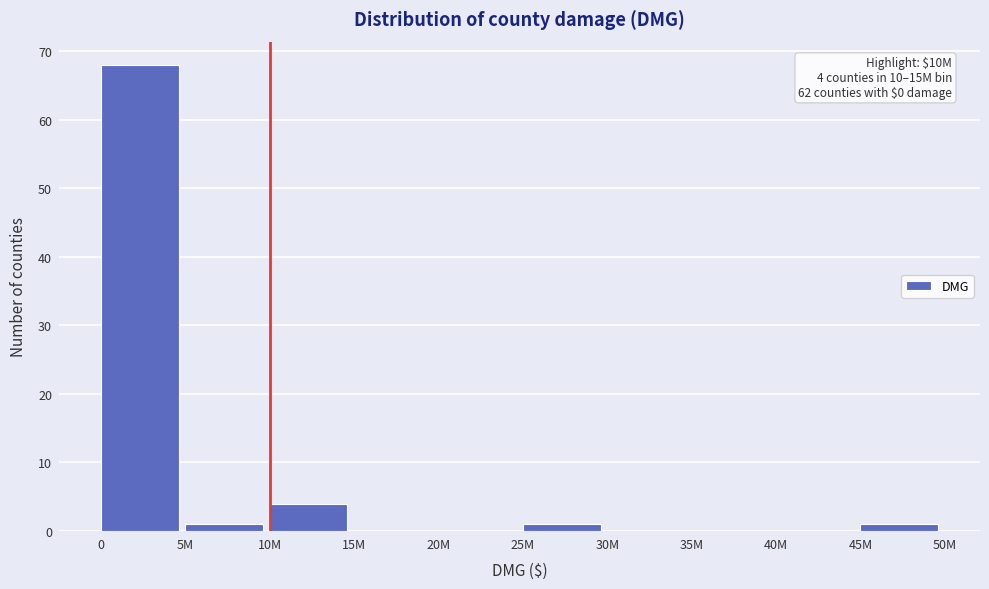

Reading left to right, what are all the values shown in this chart?

0=68	5M=1	10M=4	15M=0	20M=0	25M=1	30M=0	35M=0	40M=0	45M=1